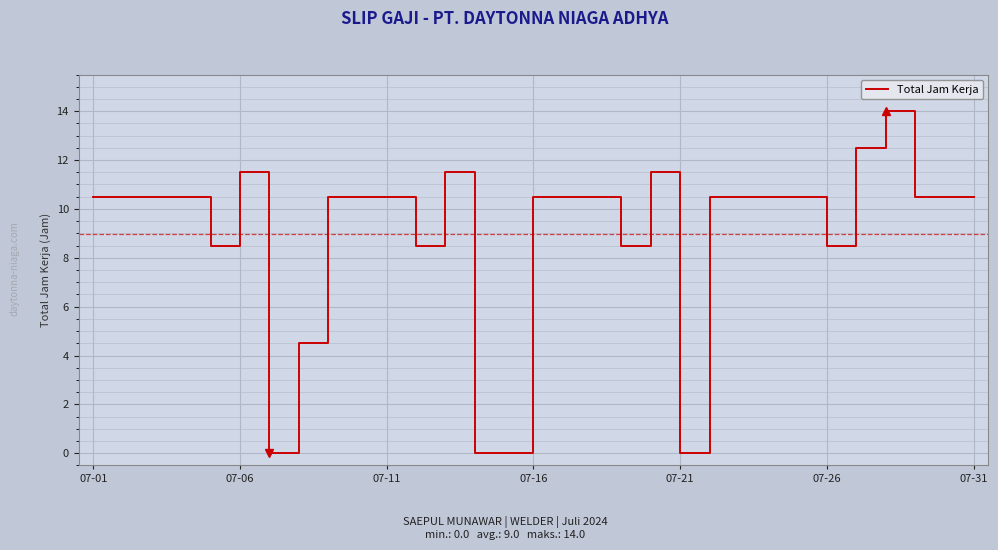

What is the difference between the maximum and minimum values?

14.0